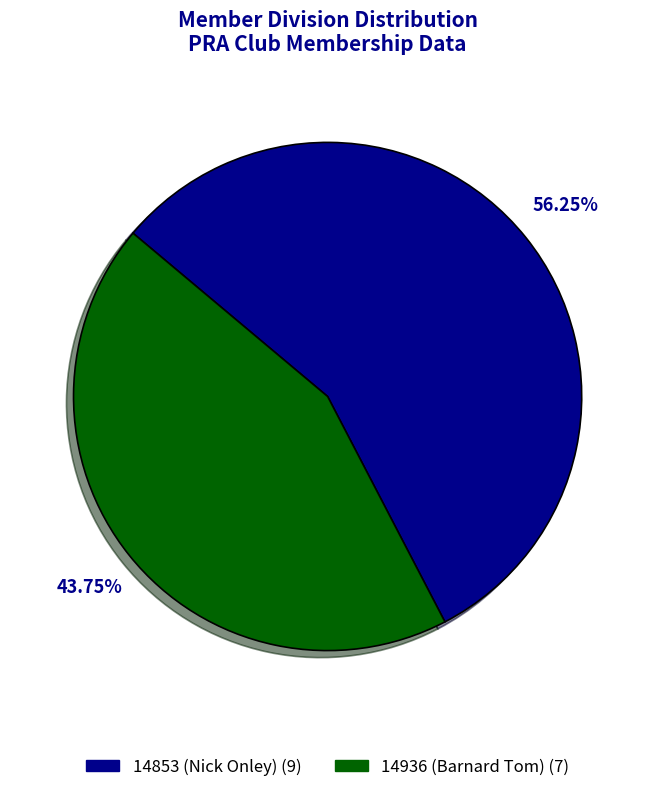

To the nearest percent, what is the combined percentage of 14936 (Barnard Tom) and 14853 (Nick Onley)?

100%